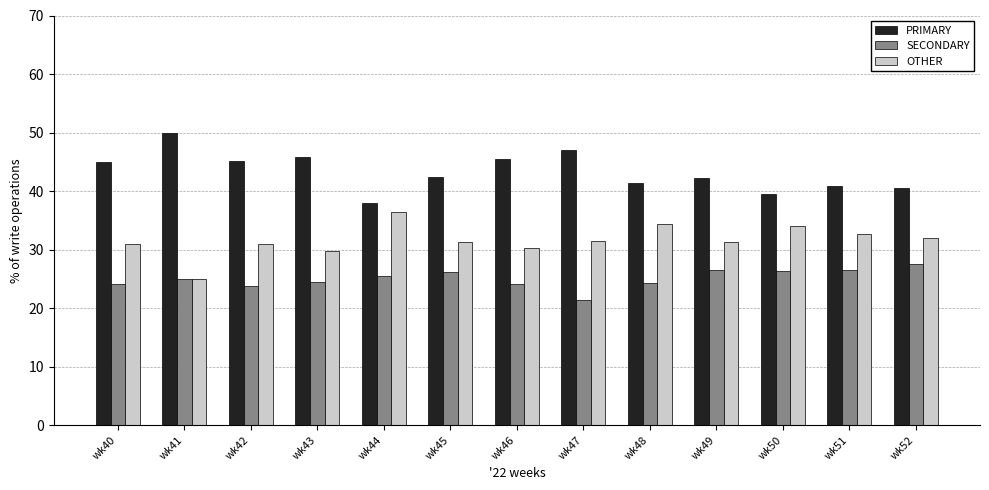

Is the value of PRIMARY at wk51 greater than the value of SECONDARY at wk46?

Yes